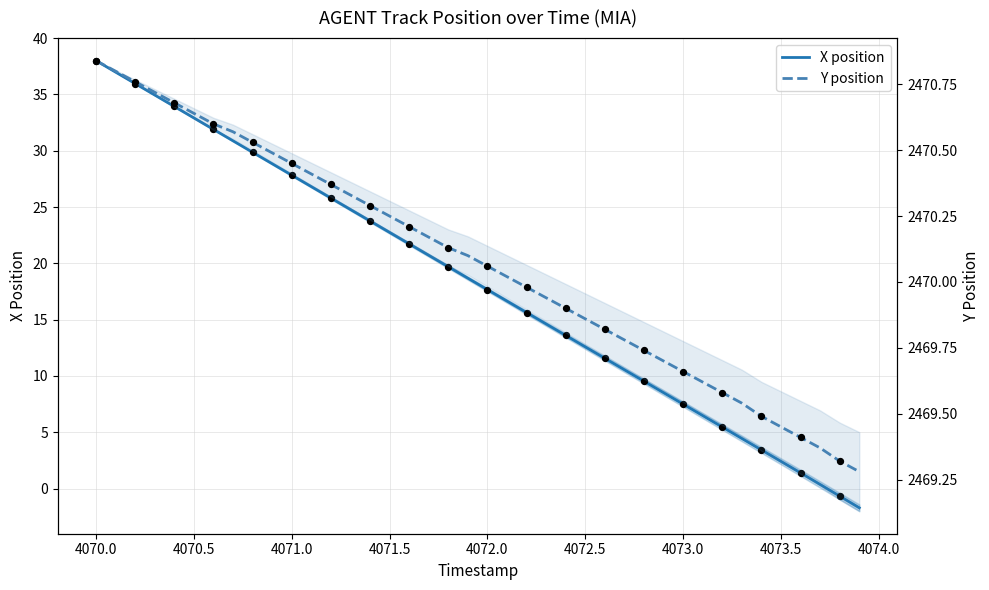

Which series has the largest total across all categories?

Y position